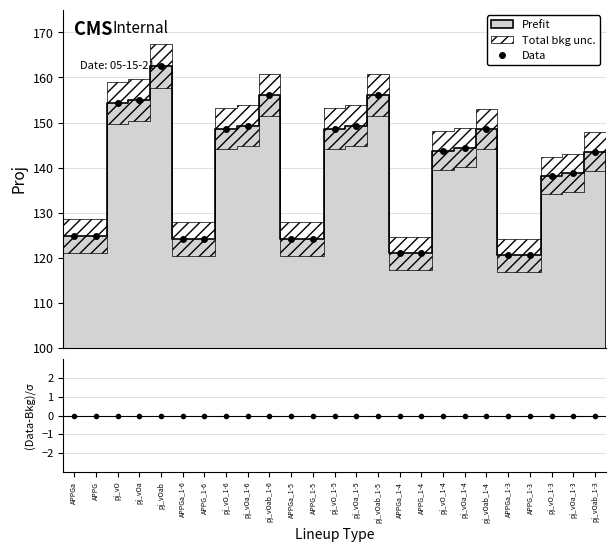

Where does the data first go above 143?

pj_vO